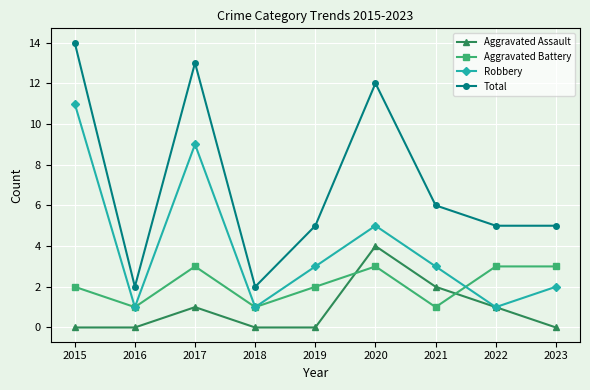

True or false: Total and Aggravated Assault cross at least once.

False